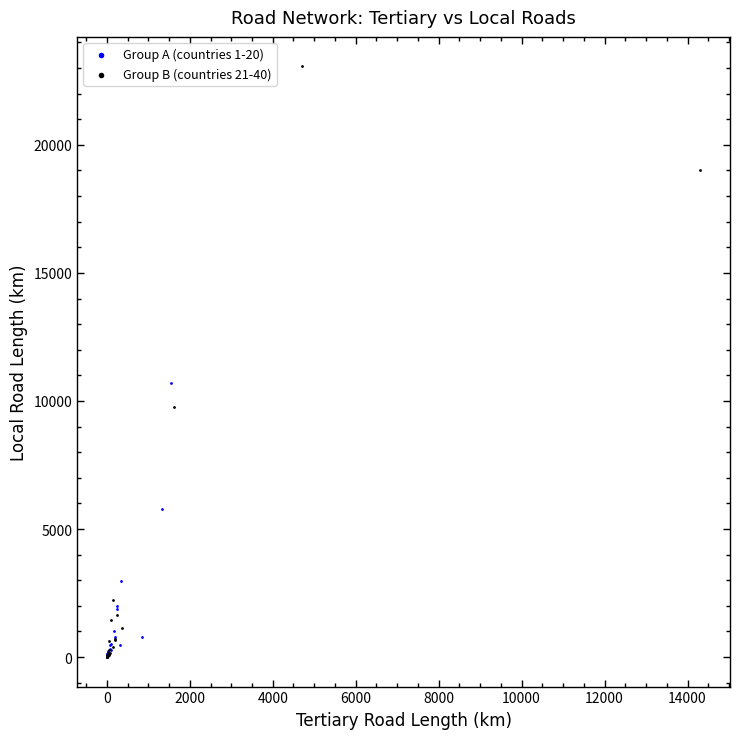

Which series has the widest spread of Y values?

Group B (countries 21-40)